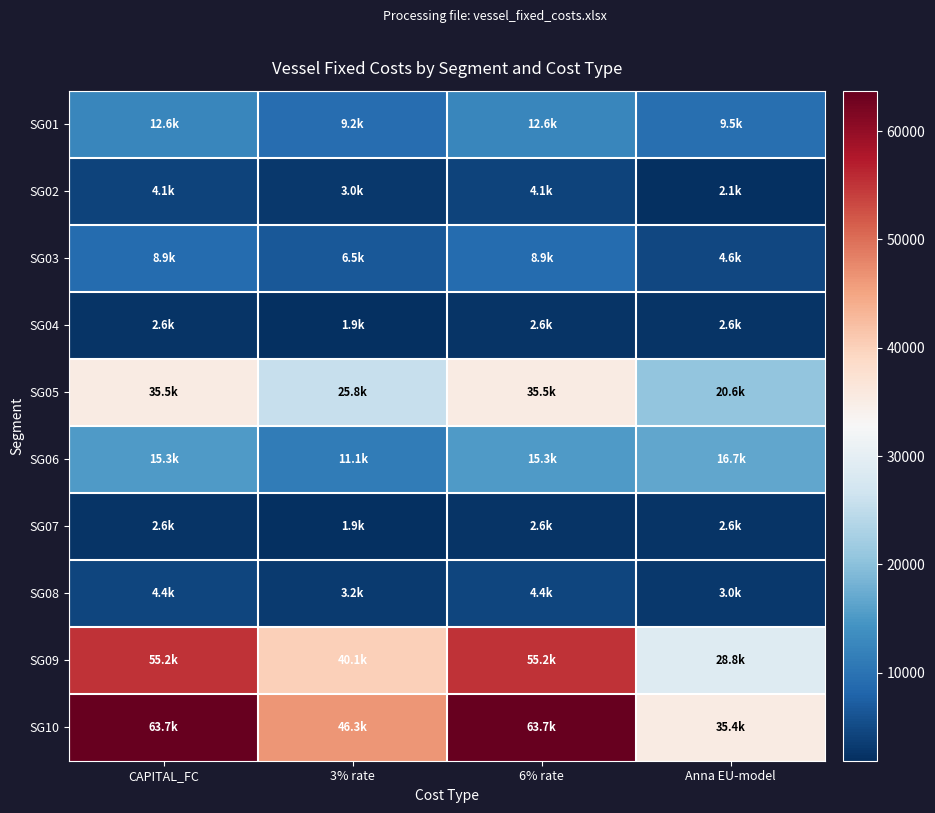

How many data points does each series have?

4